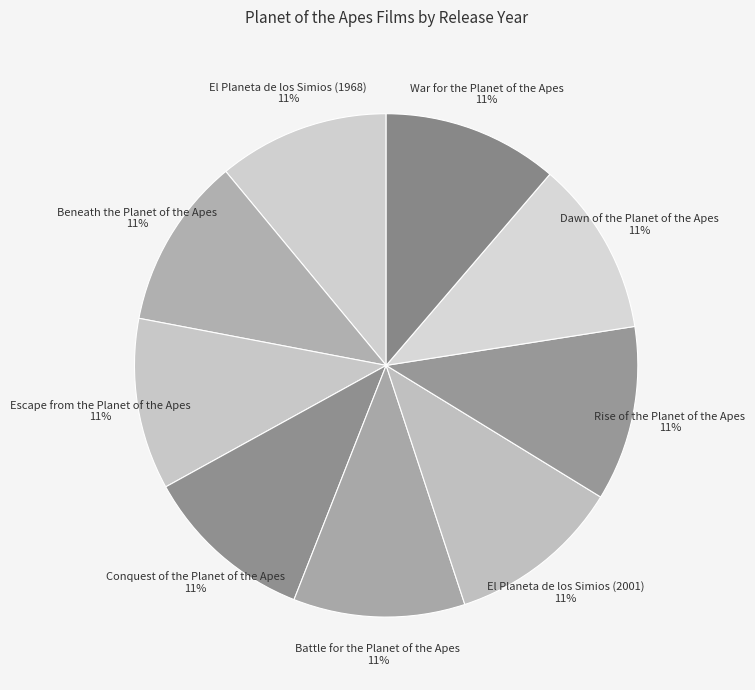

Does any single category account for the majority?

No